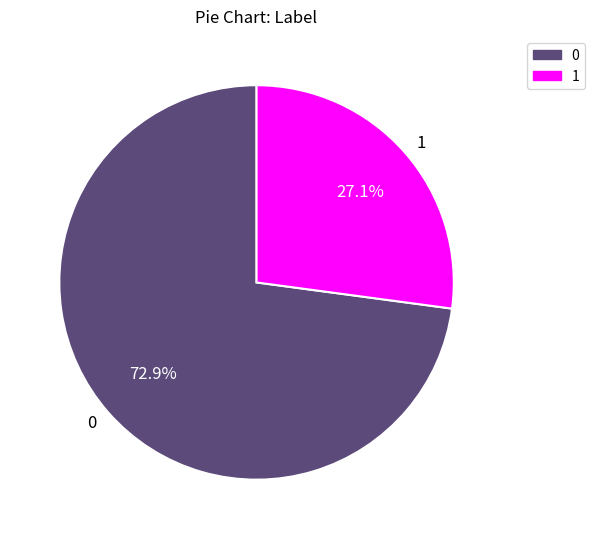

Is there any slice that represents more than half of the pie?

Yes